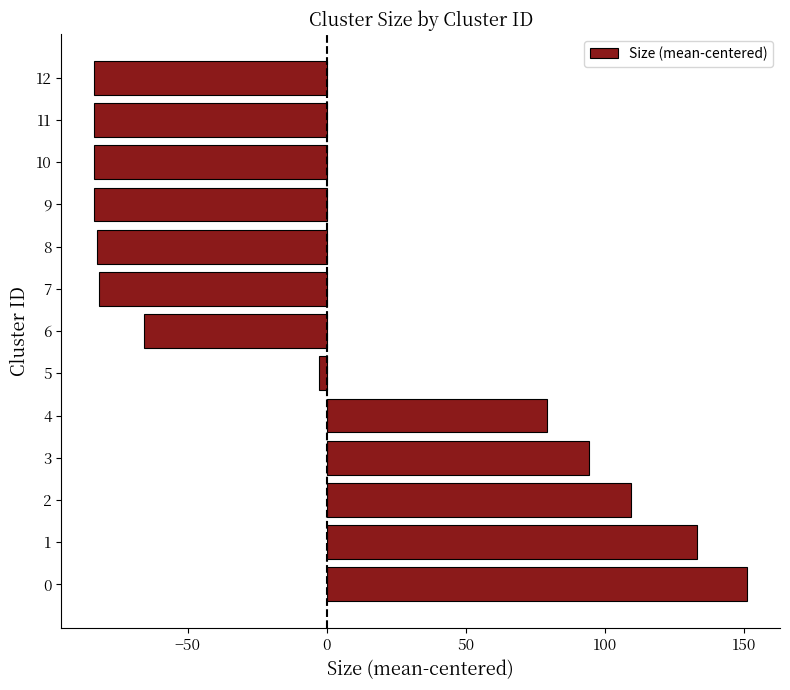

The value at 11 is -26.0. True or false?

False